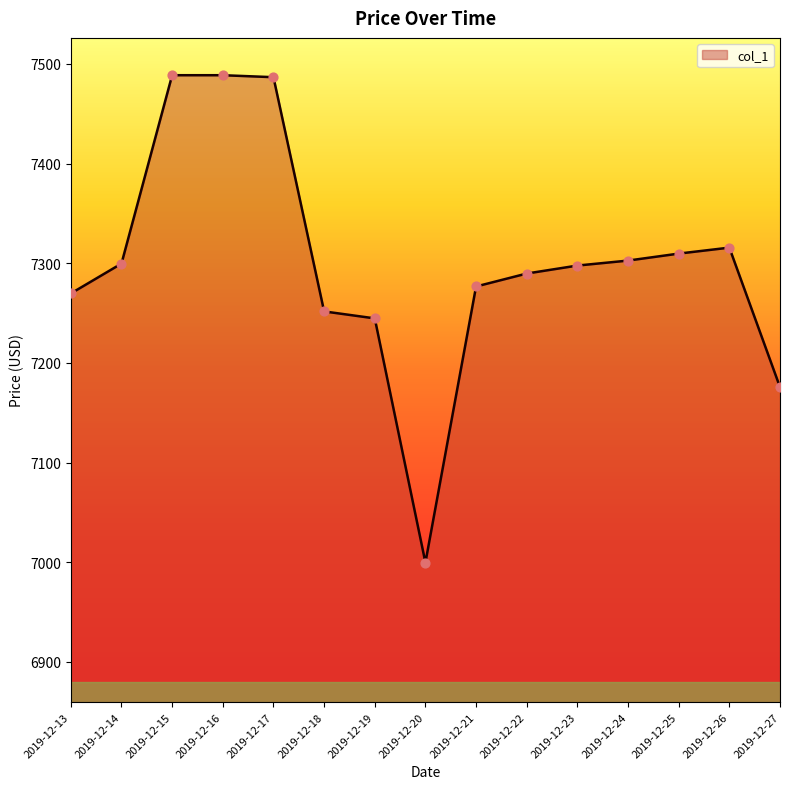

Which has a higher value, 2019-12-18 or 2019-12-20?

2019-12-18